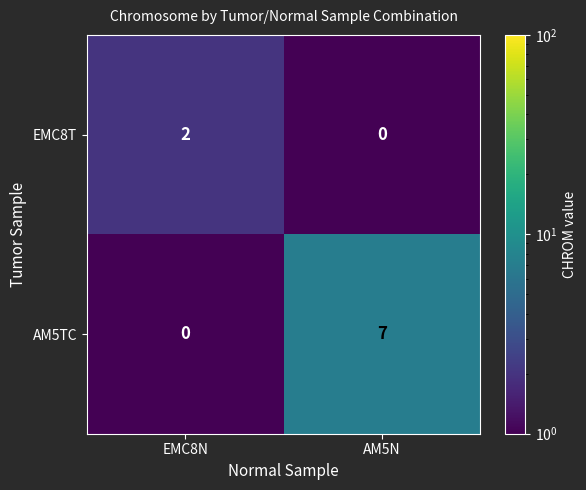

What is the sum of all AM5TC values?

7